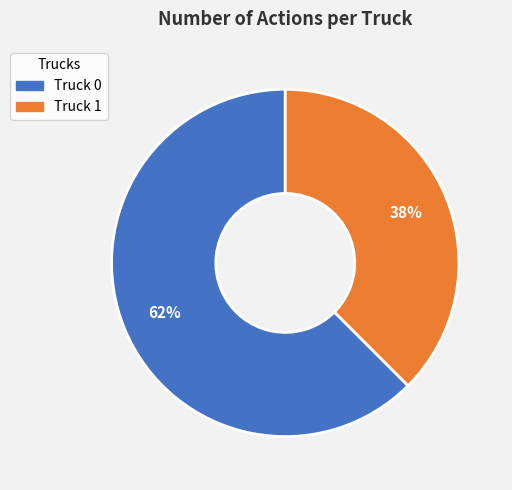

Between Truck 1 and Truck 0, which is larger?

Truck 0